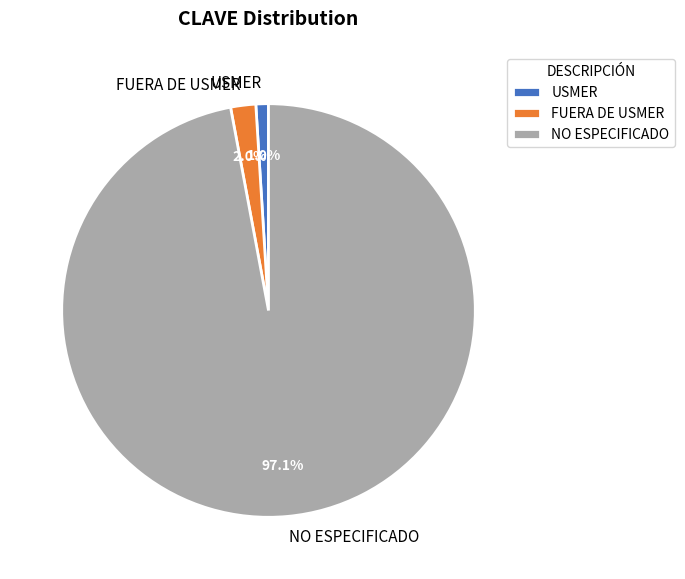

What percentage do FUERA DE USMER and NO ESPECIFICADO together represent?

99.0%